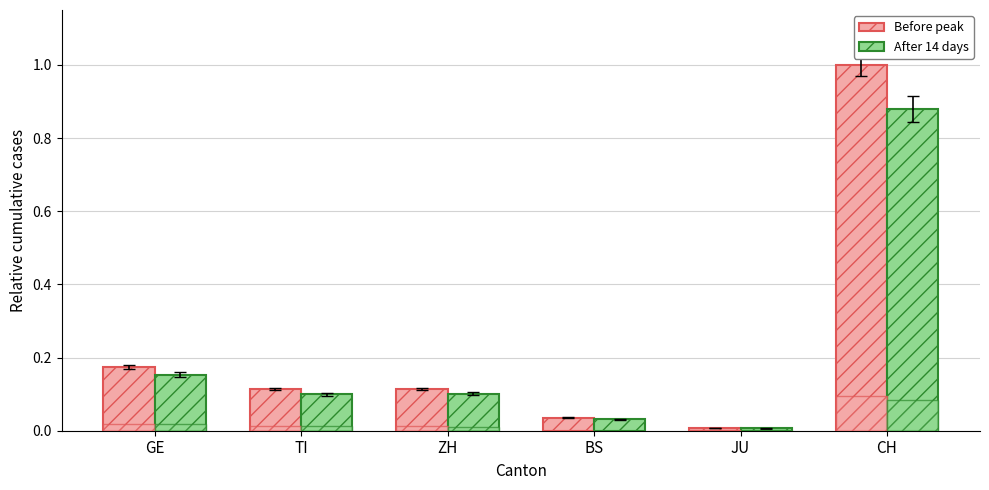

Which series has the largest range (max minus min)?

Before peak